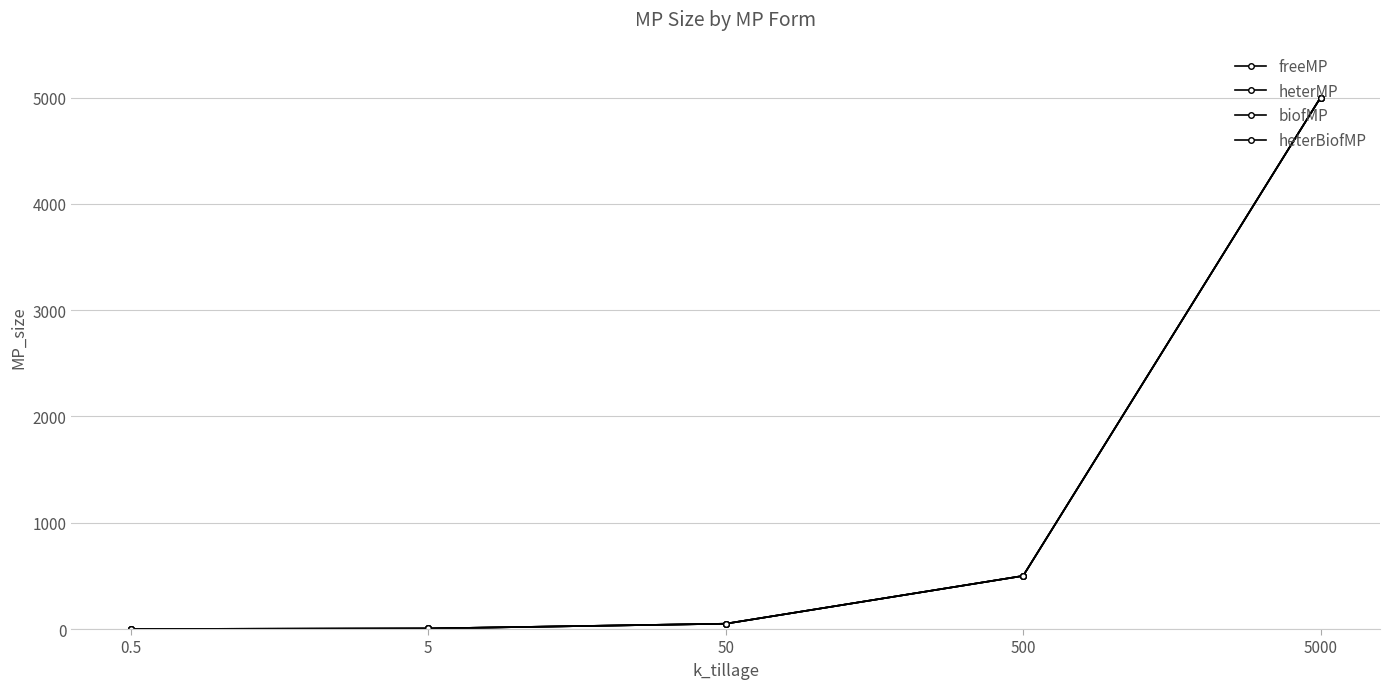

True or false: heterMP and biofMP intersect in this chart.

False